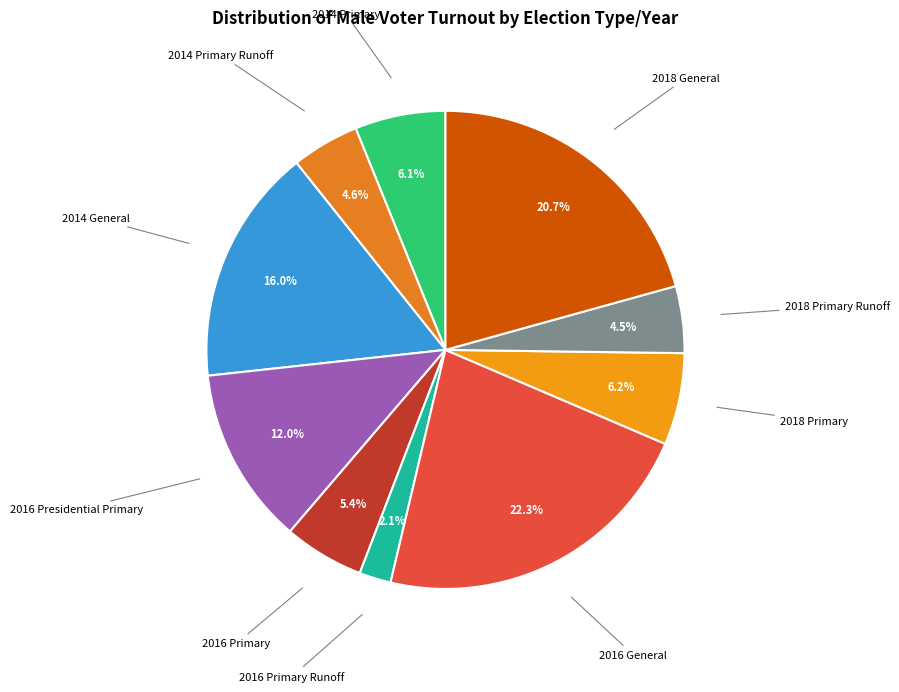

The 2014 Primary slice represents 6% of the pie. True or false?

True